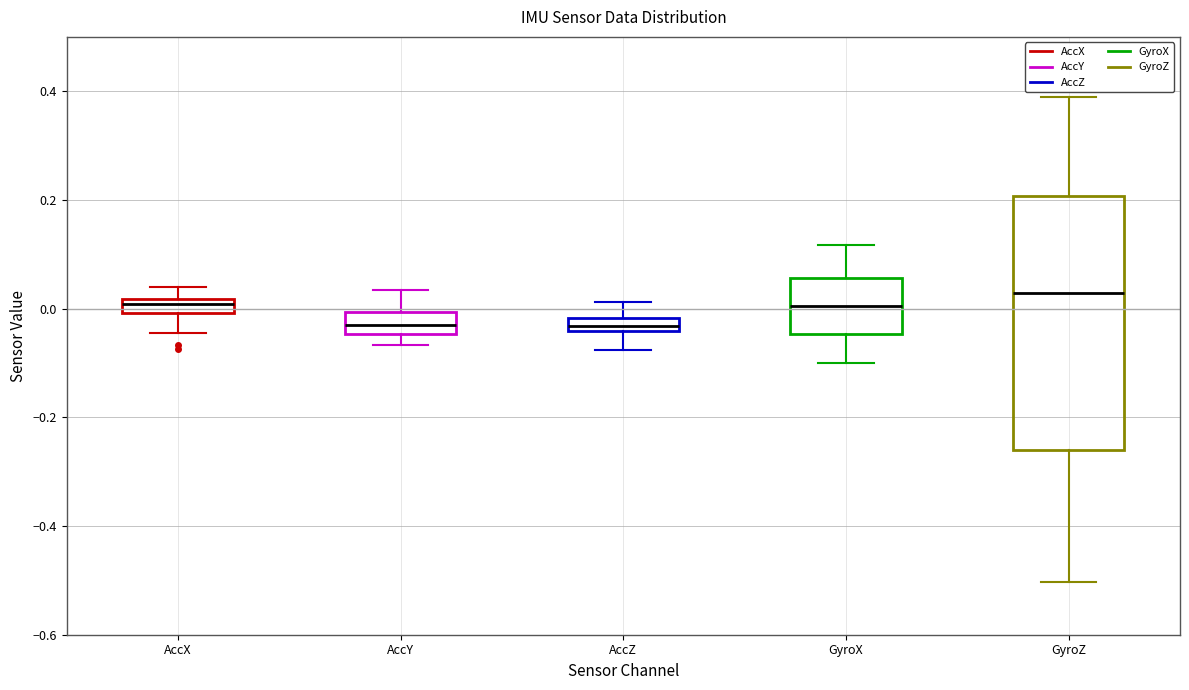

Comparing the boxes themselves (not the whiskers), which one is the tallest?

GyroZ